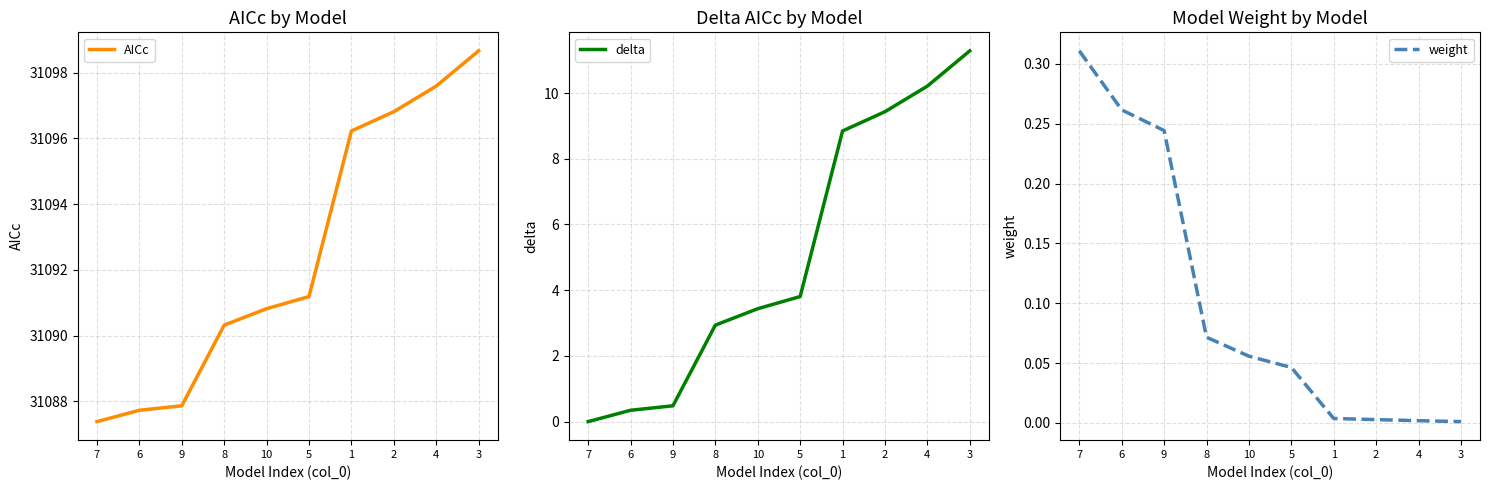

Is it true that AICc equals 31087.4 at 7?

True